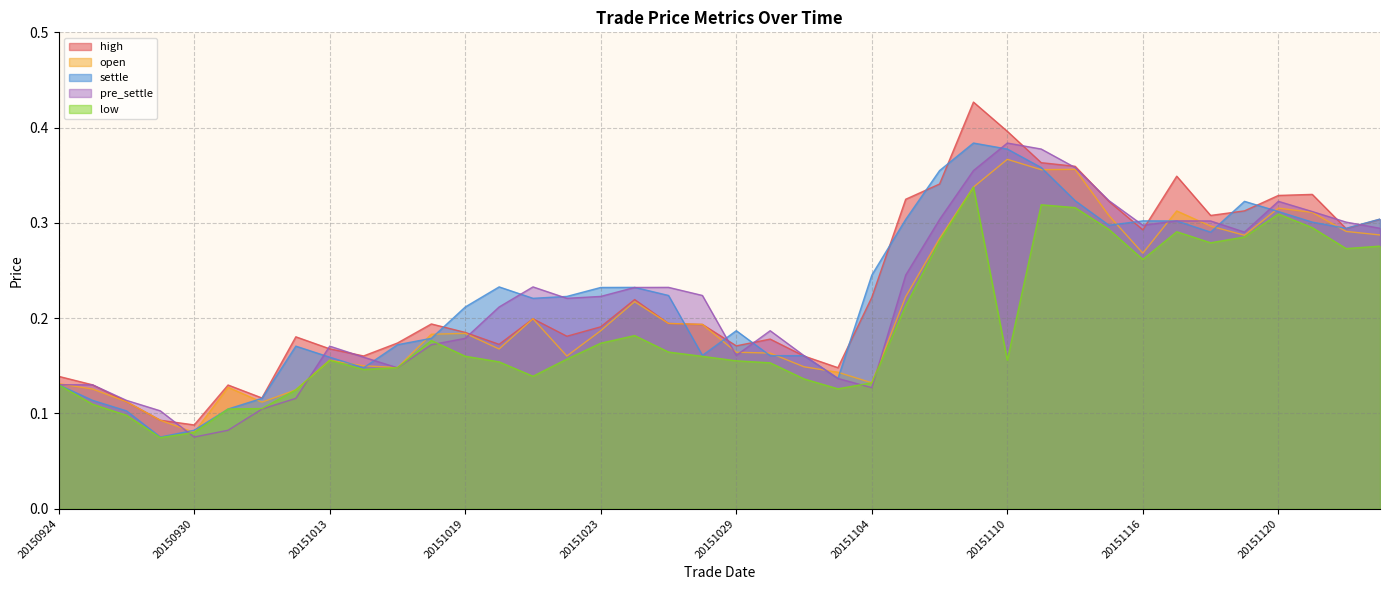

At how many categories does at least one series exceed 0?

40